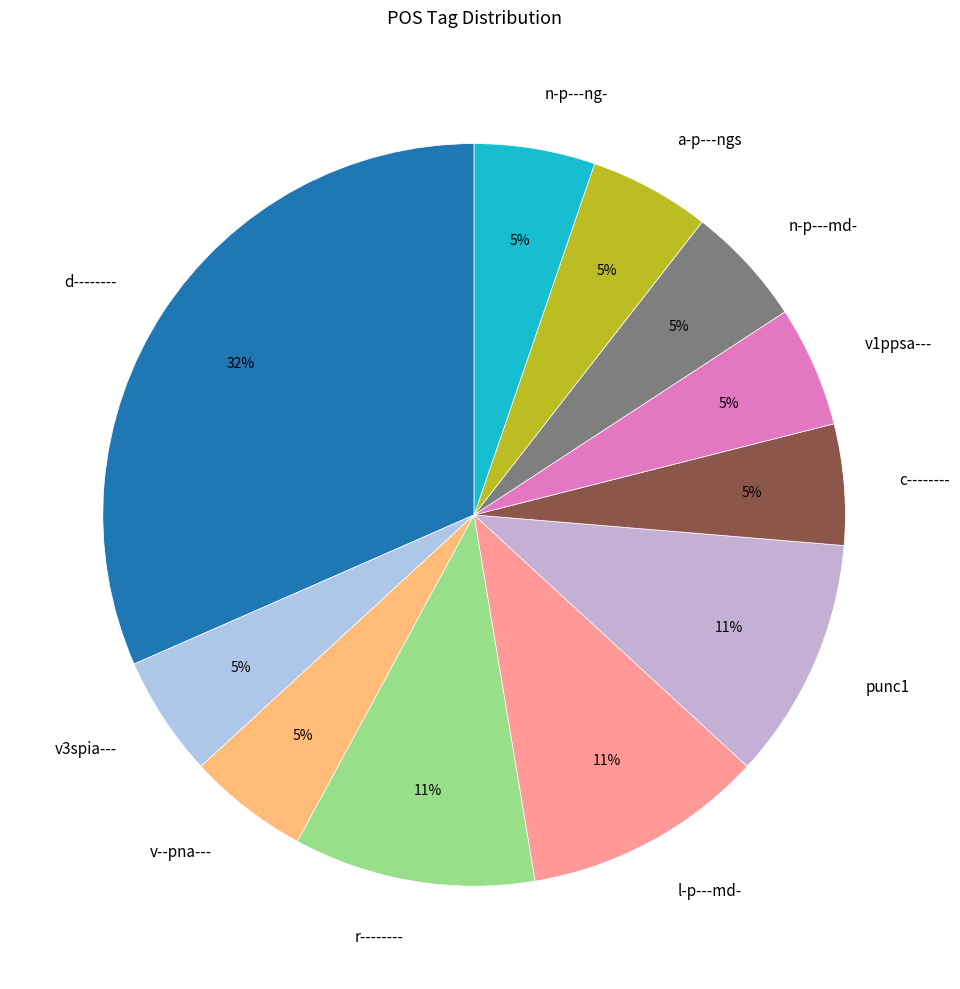

Is the sum of r-------- and n-p---ng- greater than half?

No